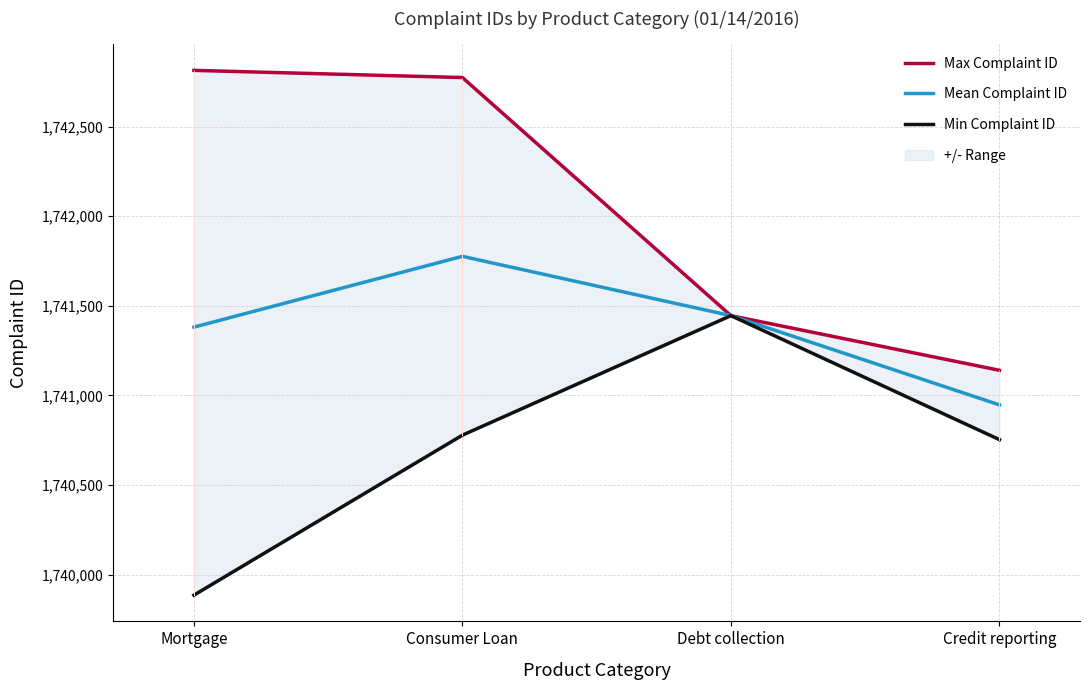

Reading left to right, extract all data points from this chart.

Max Complaint ID: Mortgage=1742814	Consumer Loan=1742774	Debt collection=1741445	Credit reporting=1741140
Mean Complaint ID: Mortgage=1741381	Consumer Loan=1741776	Debt collection=1741445	Credit reporting=1740947
Min Complaint ID: Mortgage=1739885	Consumer Loan=1740778	Debt collection=1741445	Credit reporting=1740753